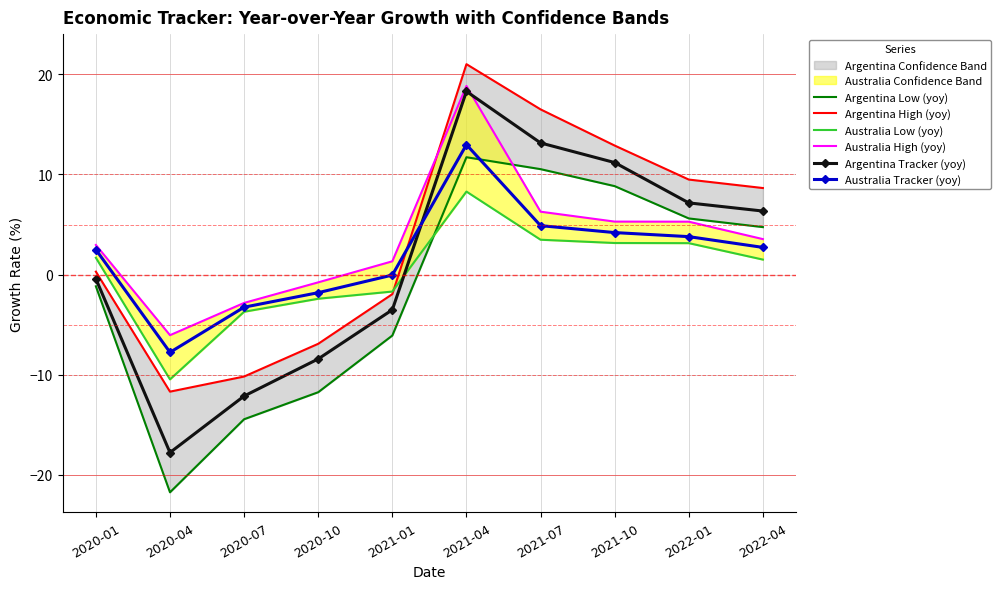

At which label does Argentina High (yoy) reach its peak?

2021-04